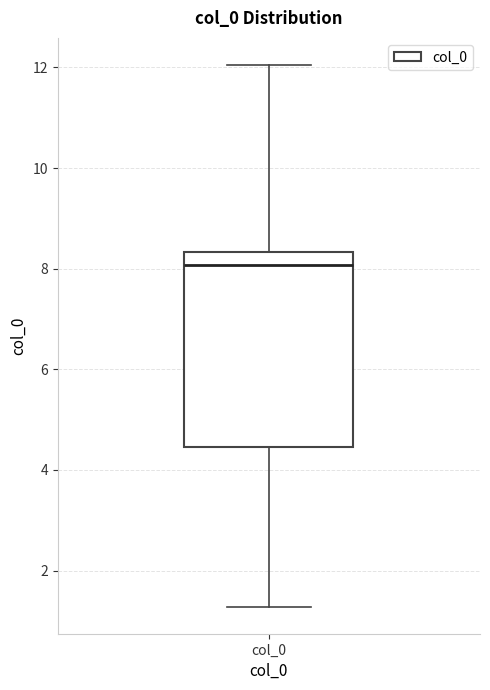

Transcribe this box plot: give where the median line is, the range the box spans, and where the two whiskers end, as read against the y-axis. The values are not printed on the chart, so give them approximately, as read against the axis.

median 8.0, box 4.4 to 8.4, whiskers 1.2 to 12.0